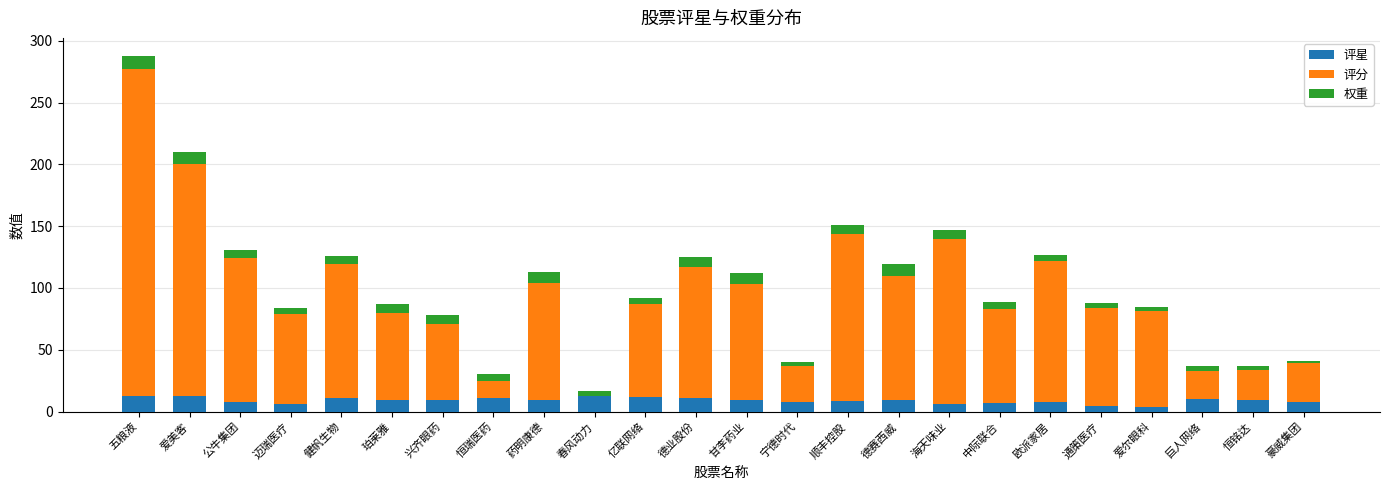

At which category is the sum across all series the highest?

五粮液